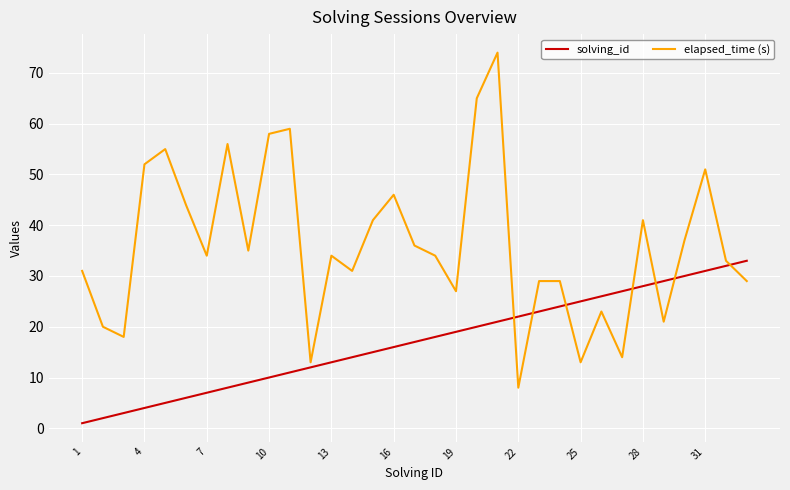

True or false: solving_id and elapsed_time (s) intersect in this chart.

True